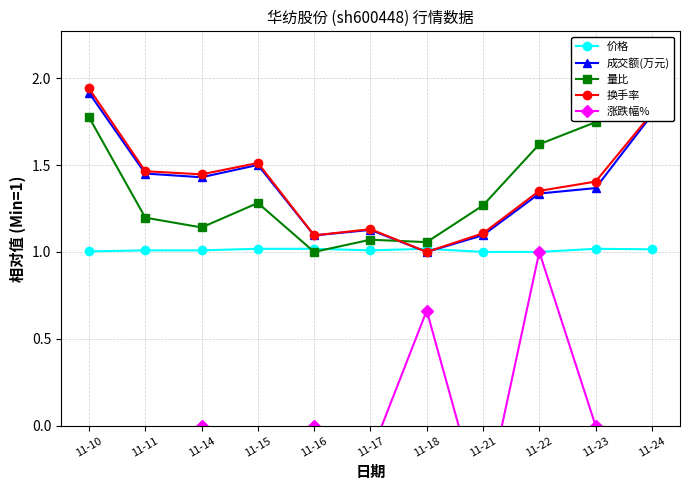

List the series in order of their peak value, lowest first.

涨跌幅%, 价格, 成交额(万元), 换手率, 量比